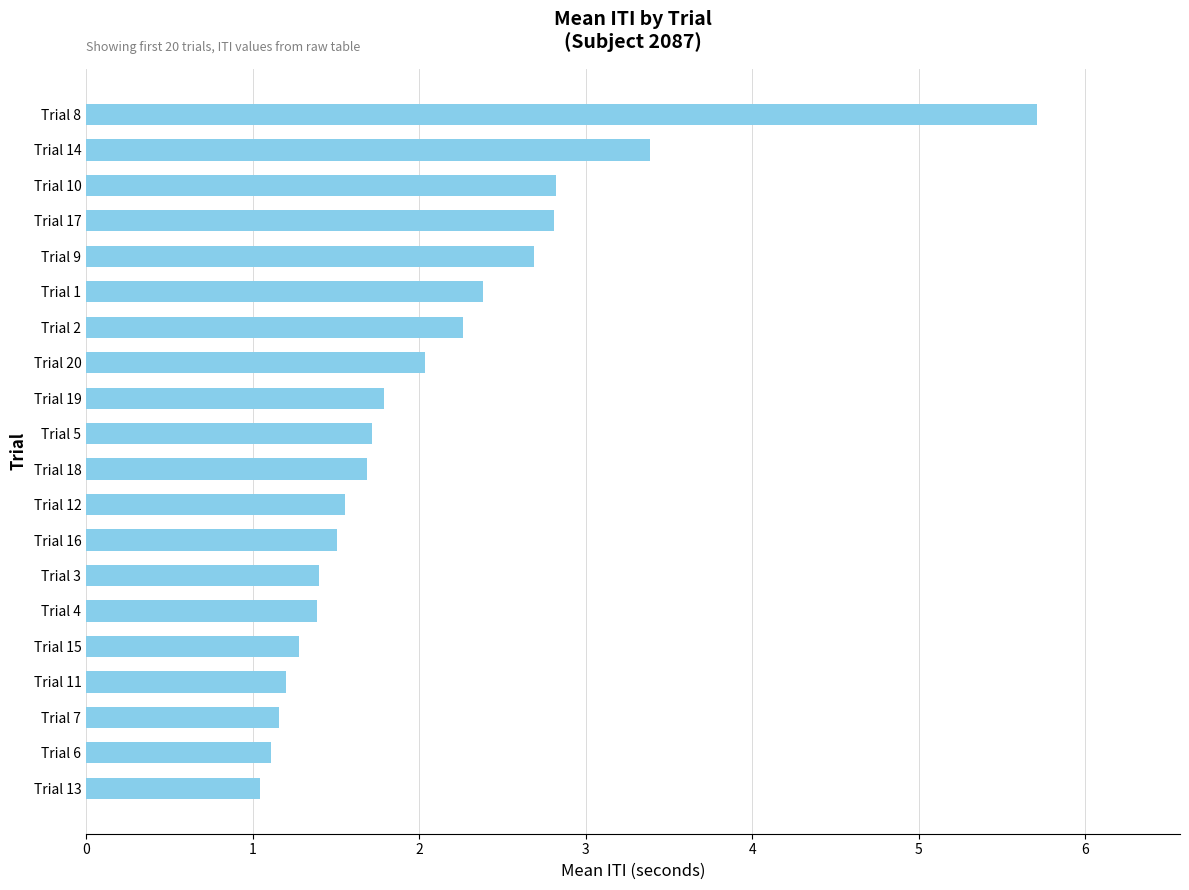

What is the label of the 6th bar from the top?

Trial 1